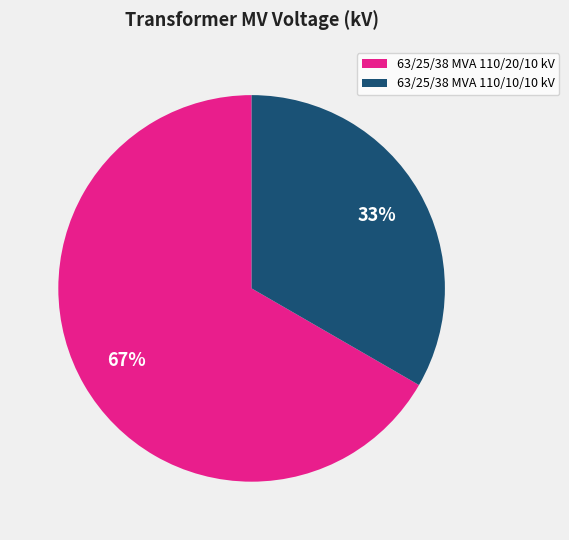

To the nearest percent, what is the average slice percentage?

50%